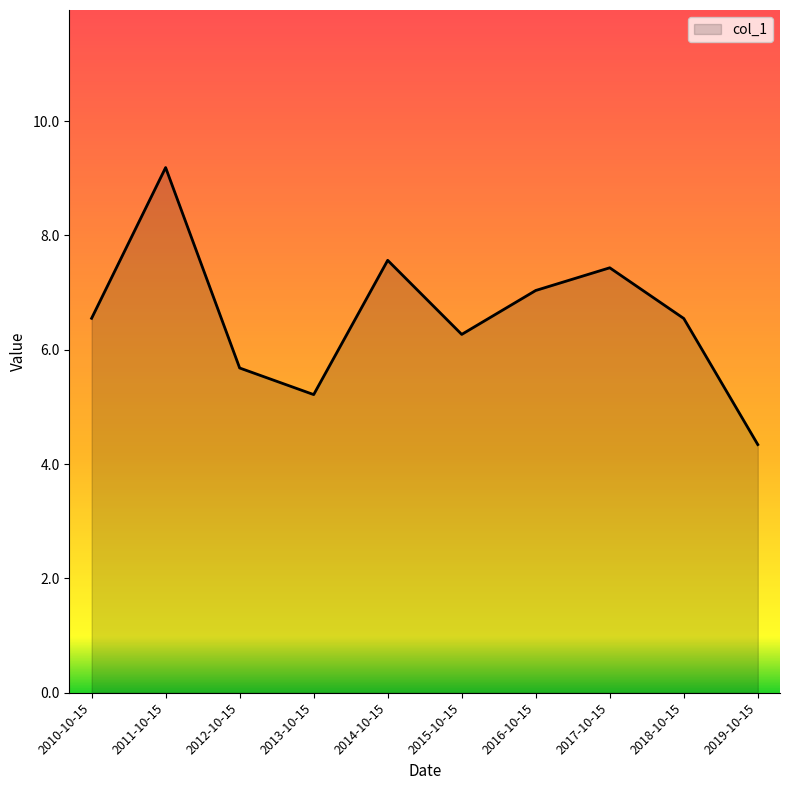

At which category does the chart reach its peak across all series?

2011-10-15